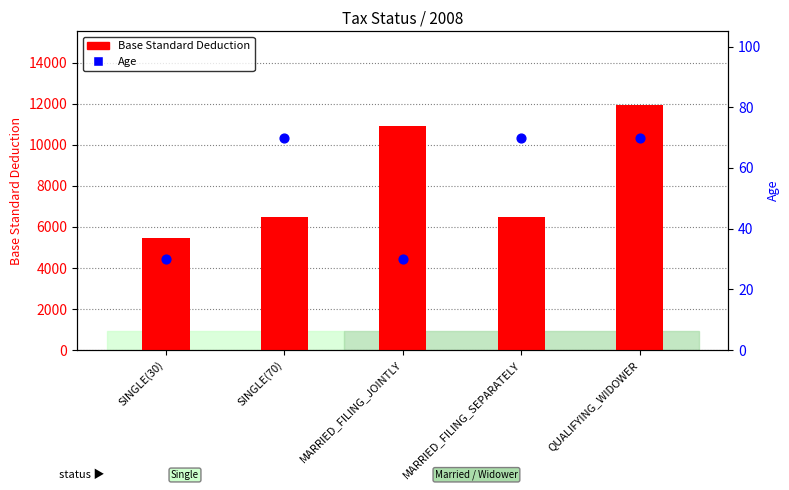

What are all the series names shown in the legend?

Base Standard Deduction, Age